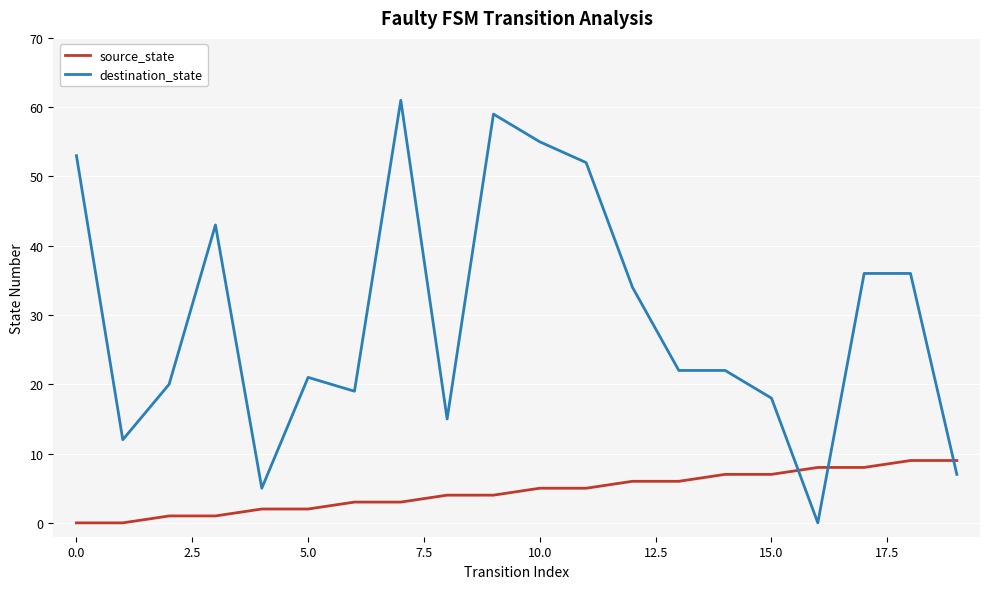

List the series in order of their peak value, highest first.

destination_state, source_state